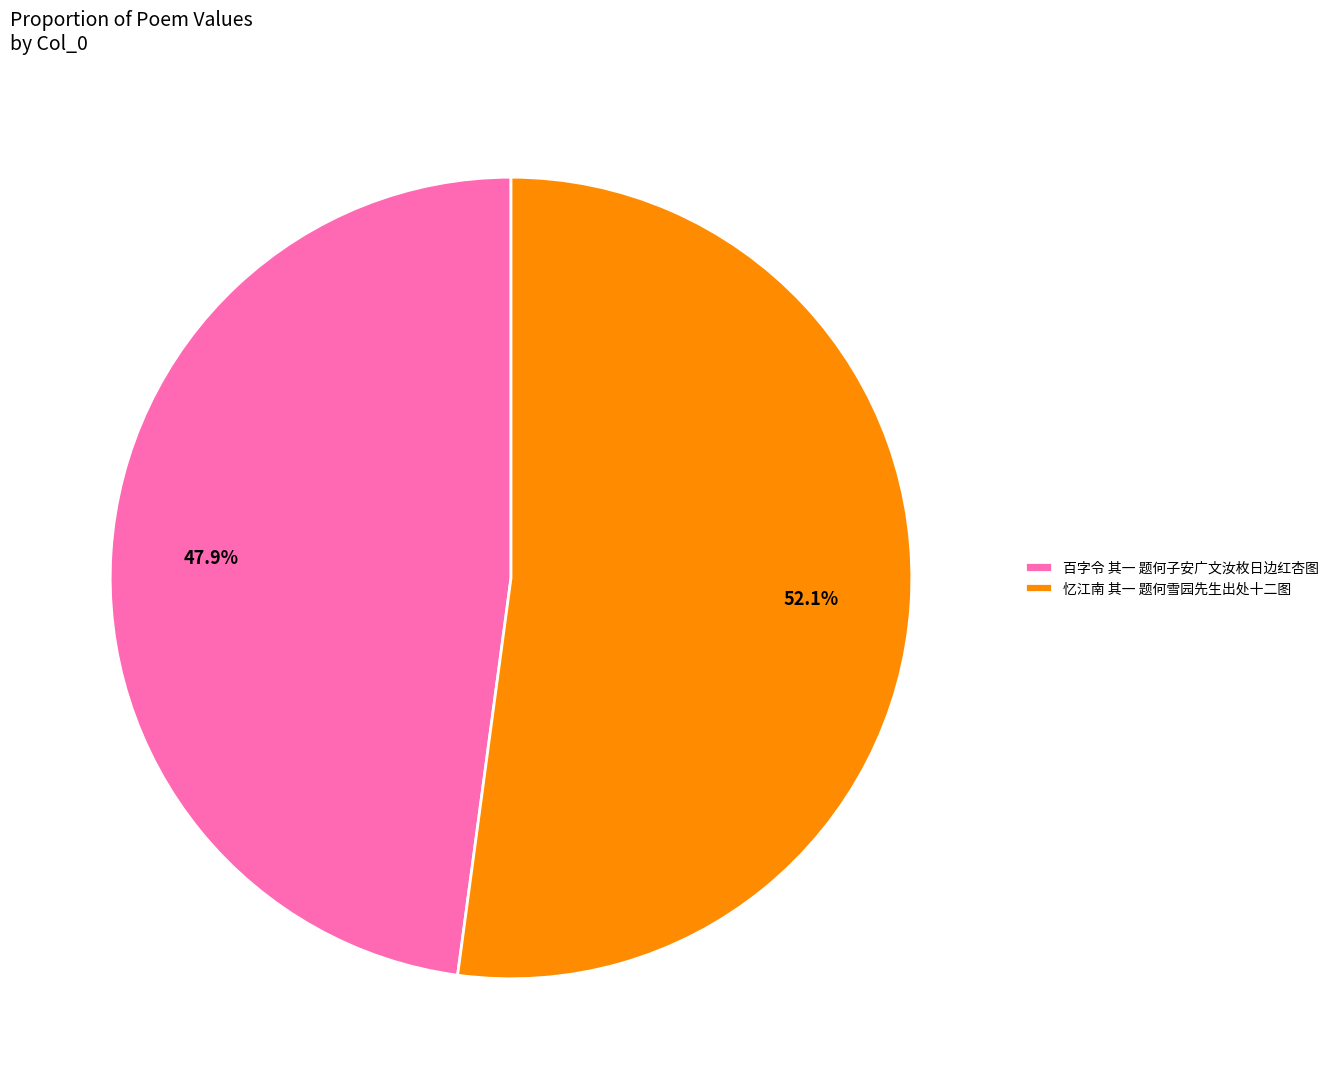

How many segments does this pie chart have?

2